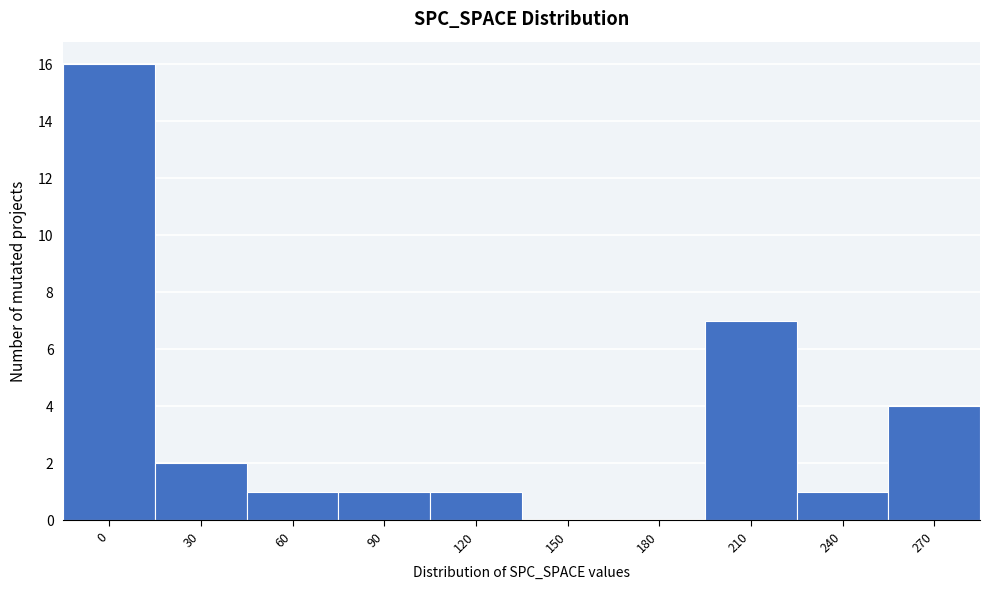

Reading left to right, what are all the values shown in this chart?

0=16	30=2	60=1	90=1	120=1	150=0	180=0	210=7	240=1	270=4